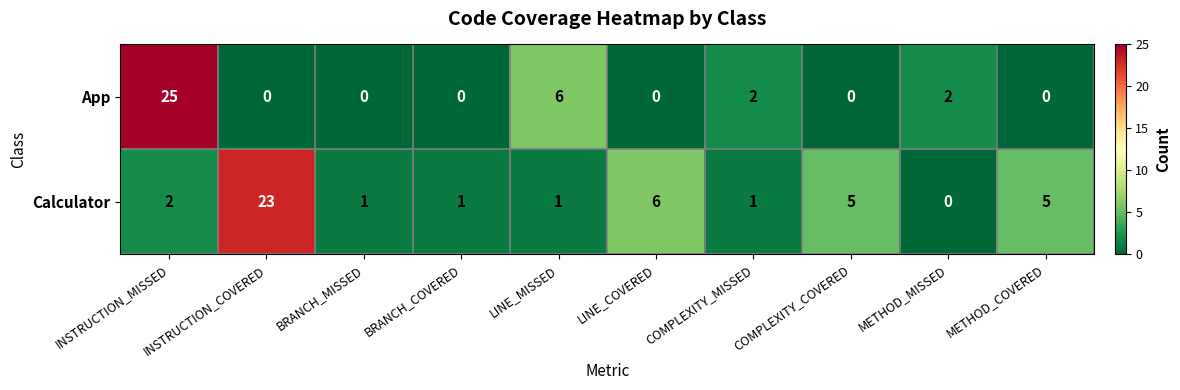

Which has a higher value, LINE_MISSED or COMPLEXITY_COVERED?

LINE_MISSED